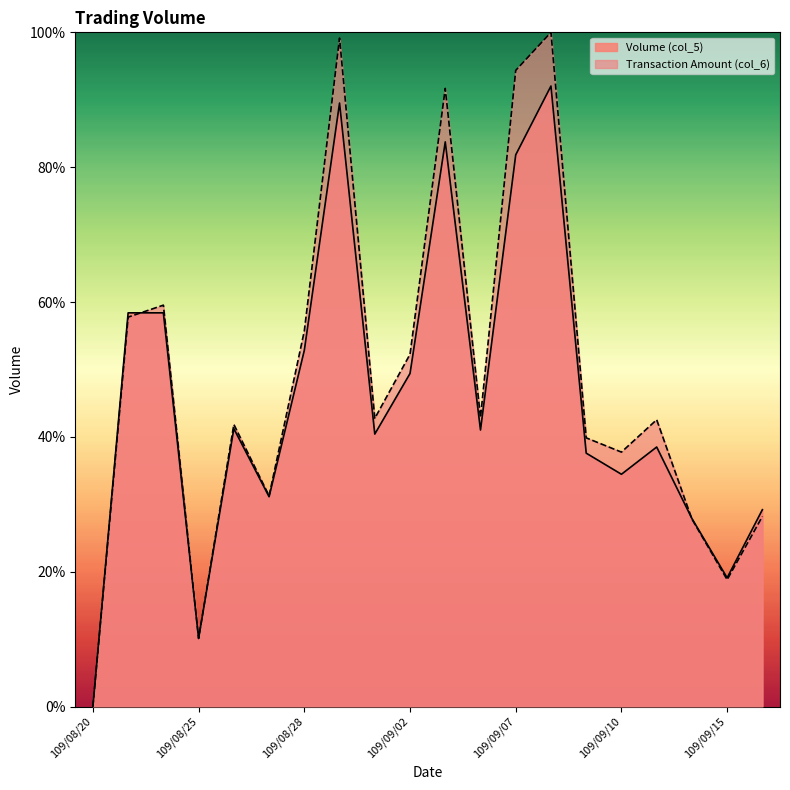

Between which two adjacent categories do Transaction Amount (col_6) and Volume (col_5) first intersect?

109/08/21 and 109/08/24